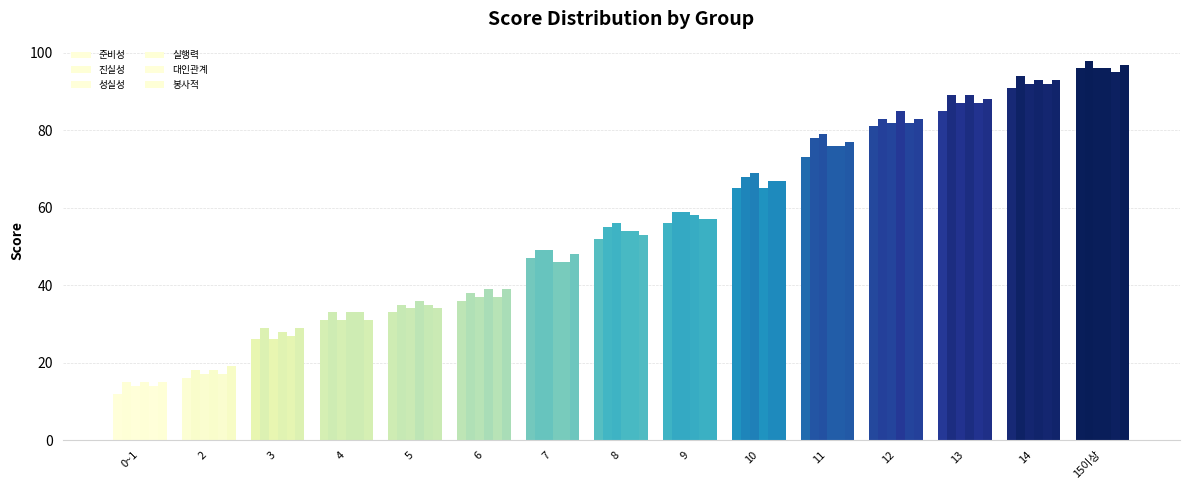

At which label is 준비성 closest to 54?

8